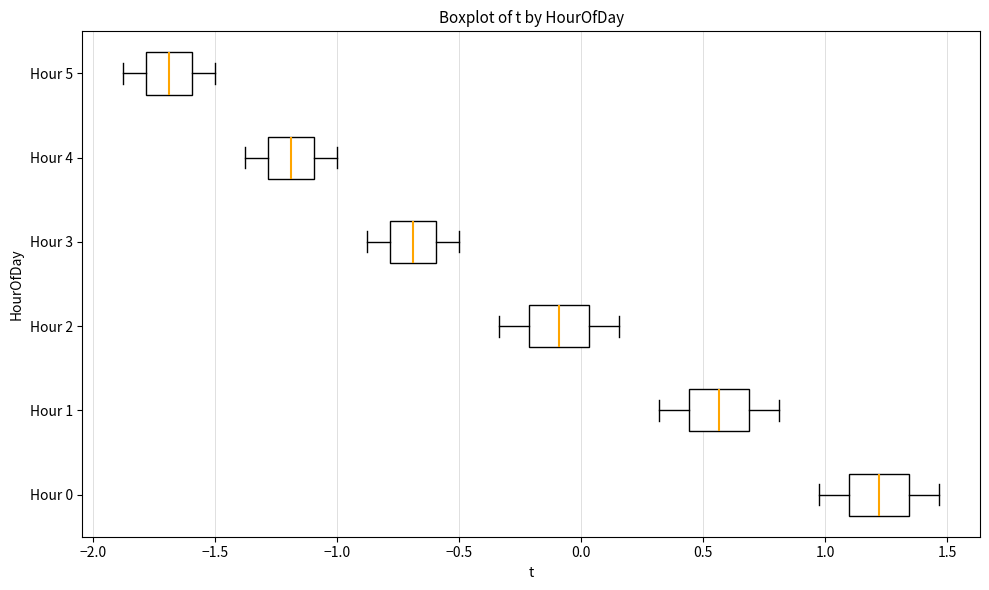

Which box's median line is the furthest to the right?

Hour 0